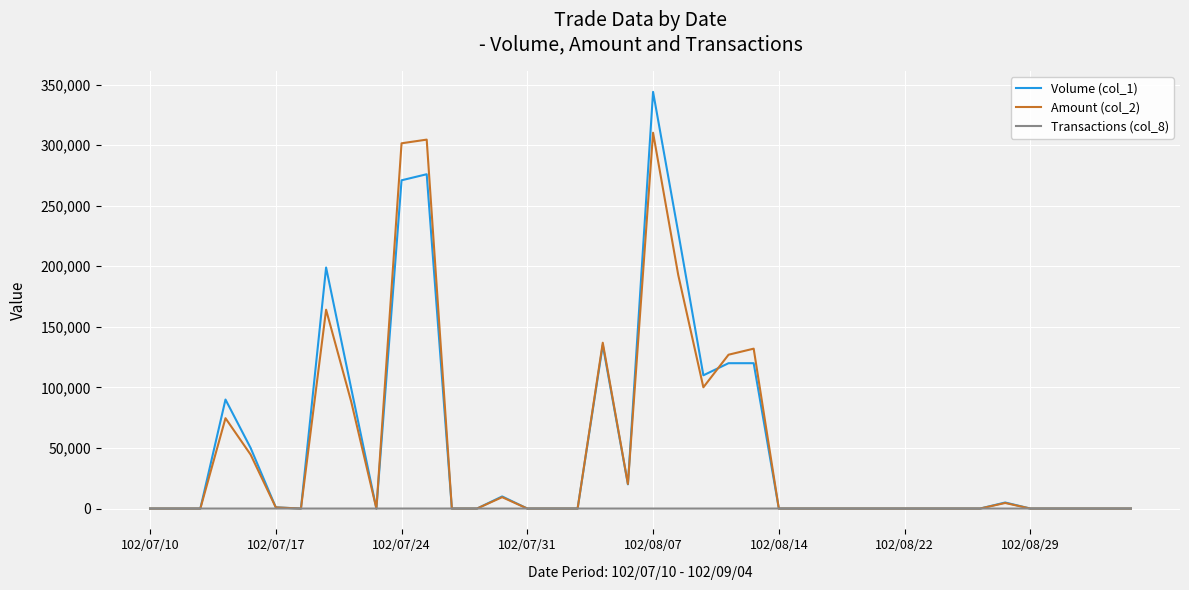

What is the greatest value displayed?

344000